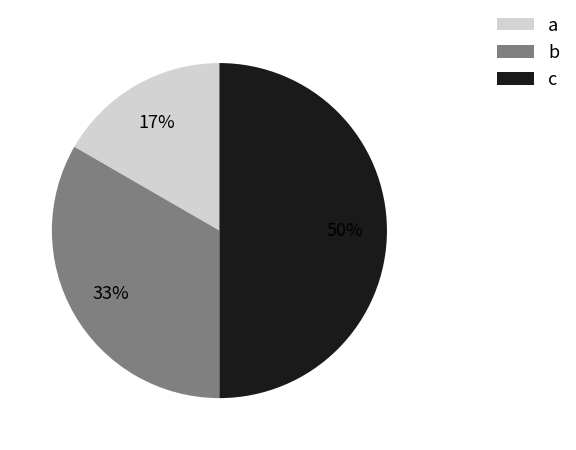

What is the smallest slice in the pie chart?

a